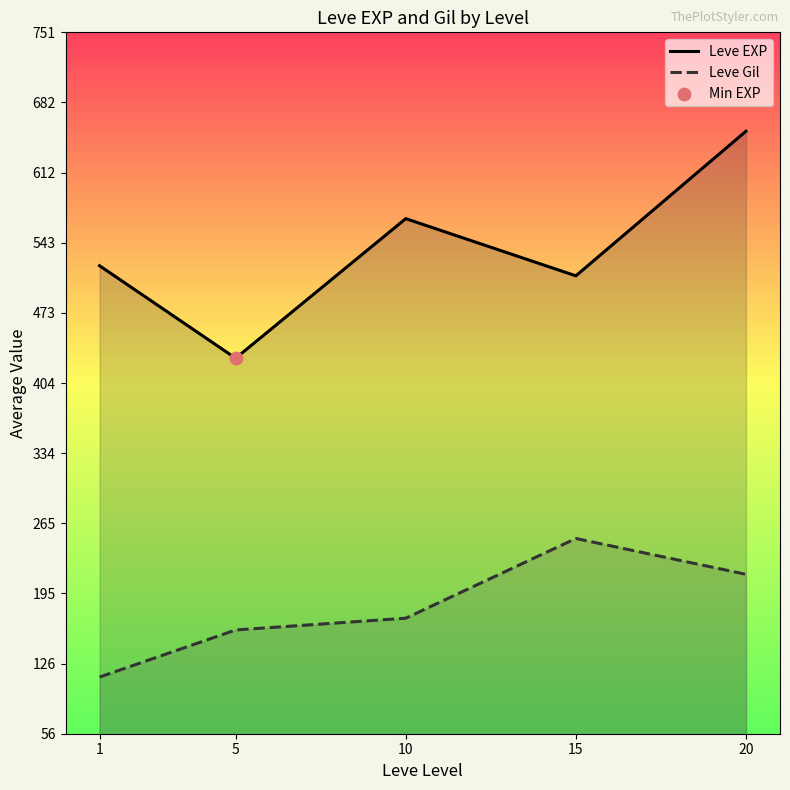

What is the total value across all series at 10?

737.3